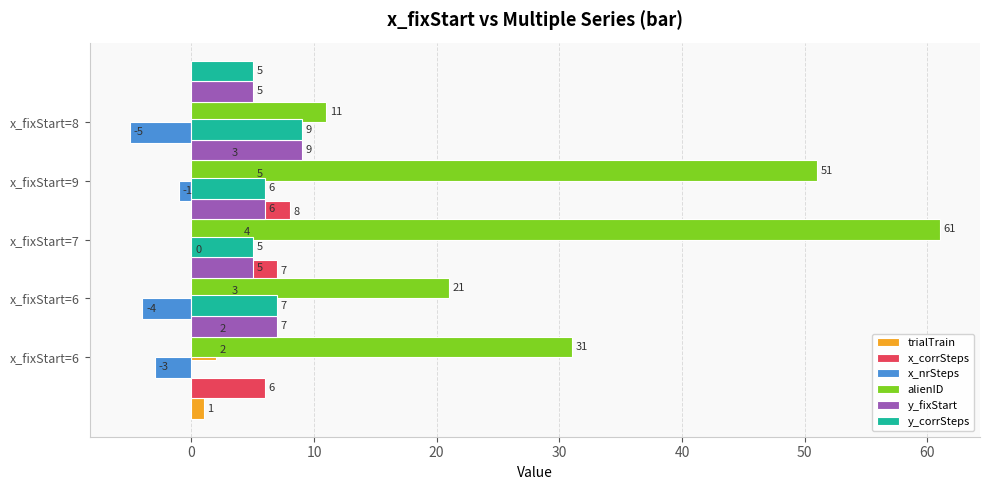

How many data points in y_fixStart are less than 6?

2